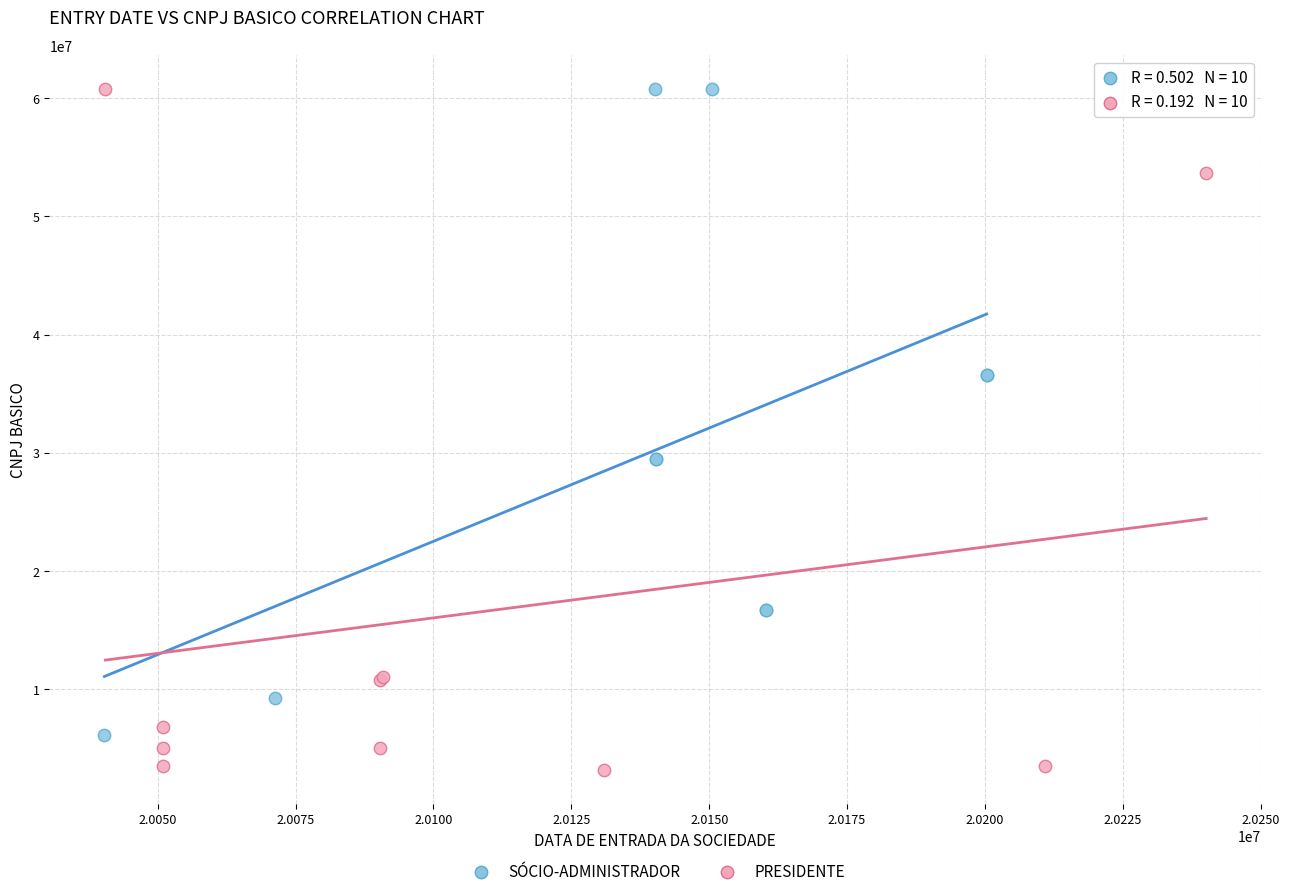

Which series has the widest spread of Y values?

PRESIDENTE